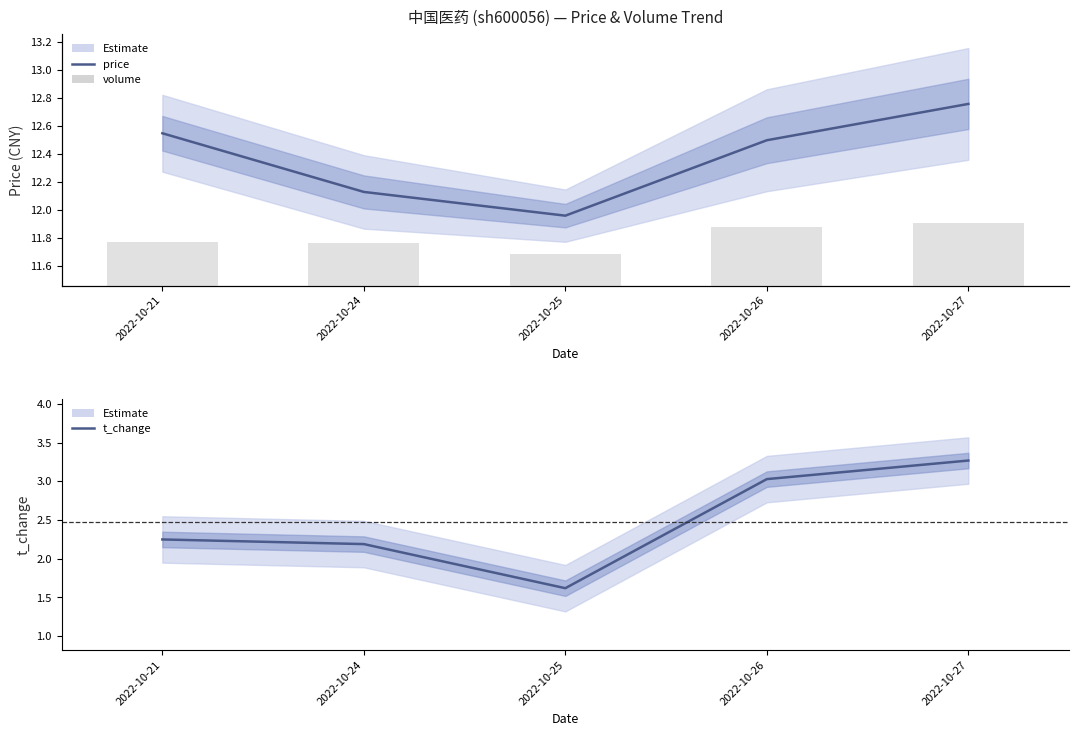

The price series shows 12.0 at 2022-10-25. True or false?

True